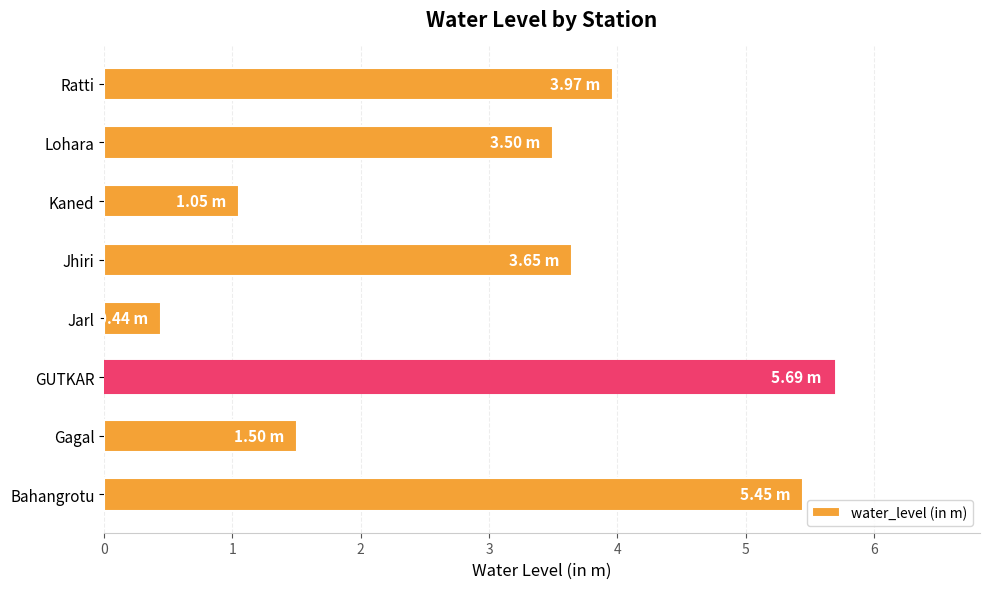

What is the change in value from Bahangrotu to GUTKAR?

+0.2